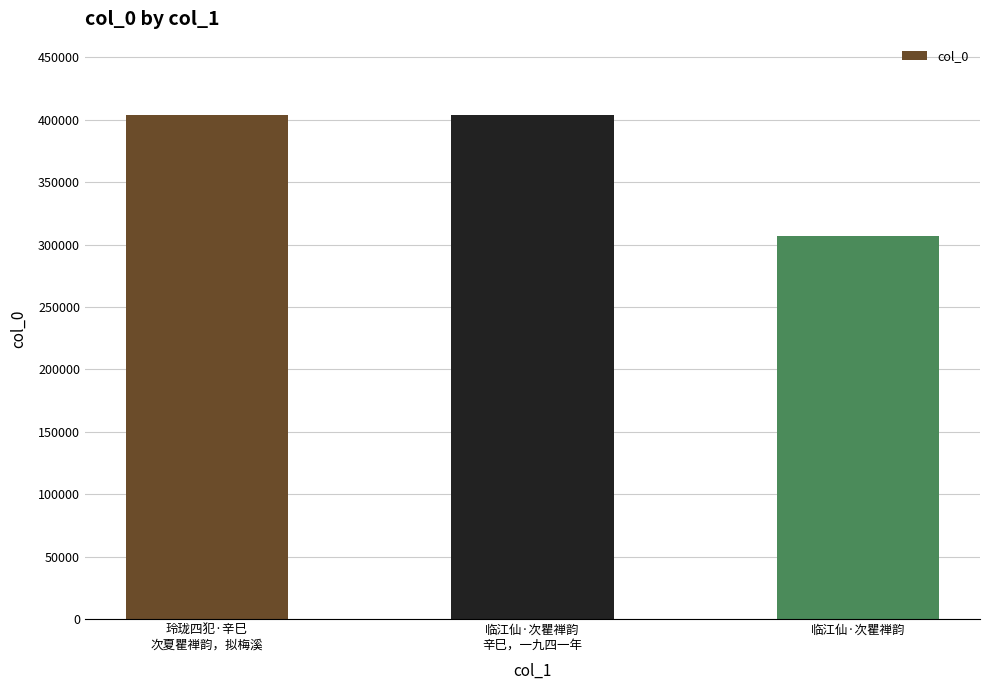

What is the difference between the maximum and minimum values?

97537